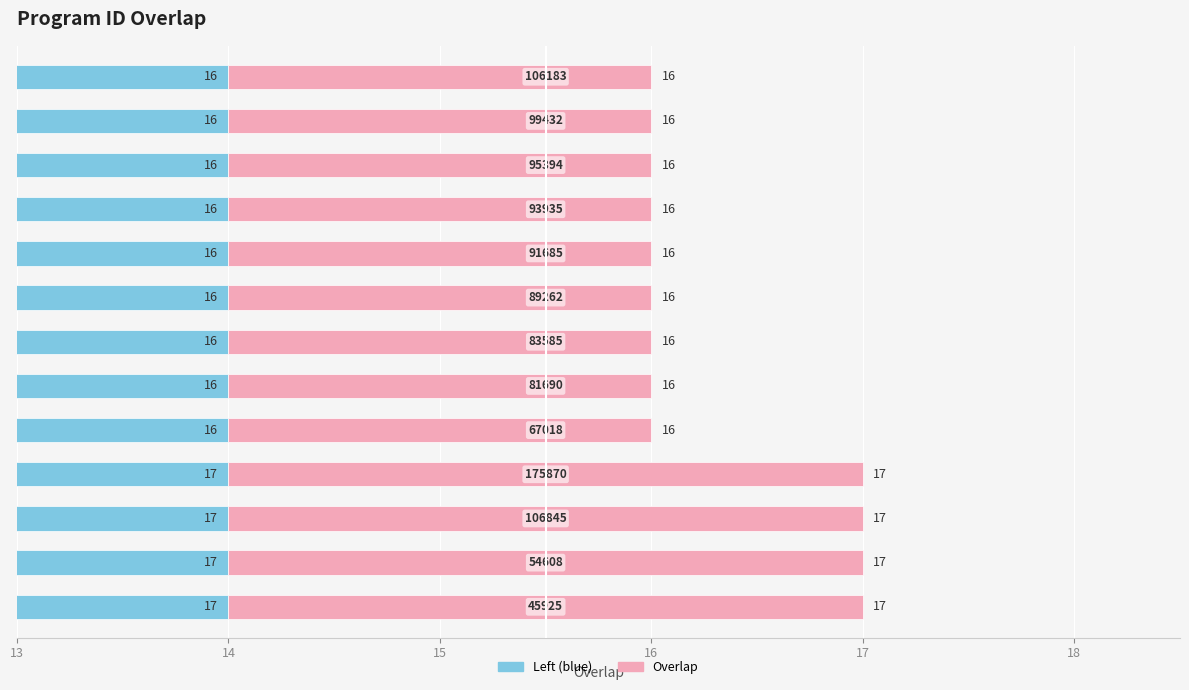

What is the sum of the values at 54608 and 67018?

33